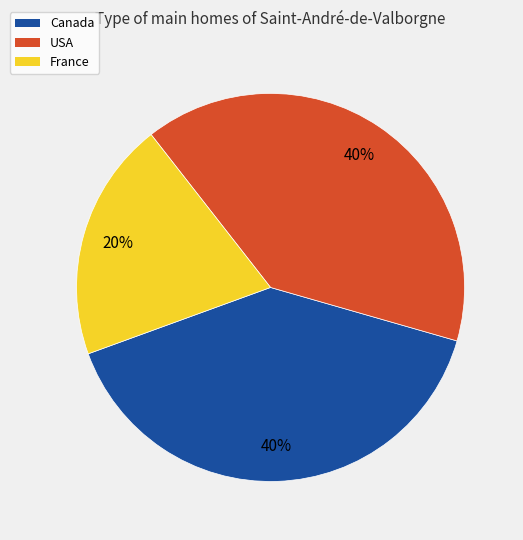

Is it true that USA is 40% of the pie?

True